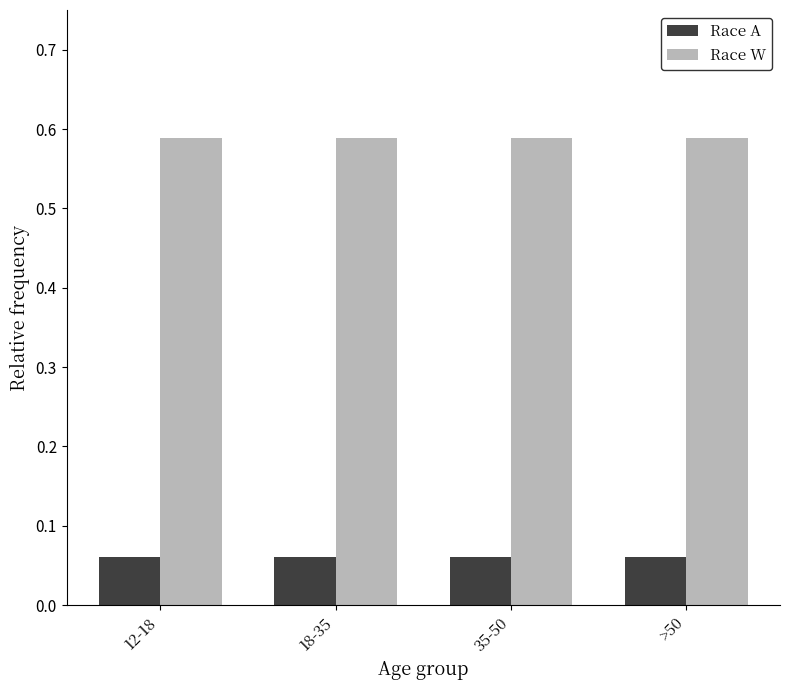

Is it true that Race W equals 0.2 at 12-18?

False